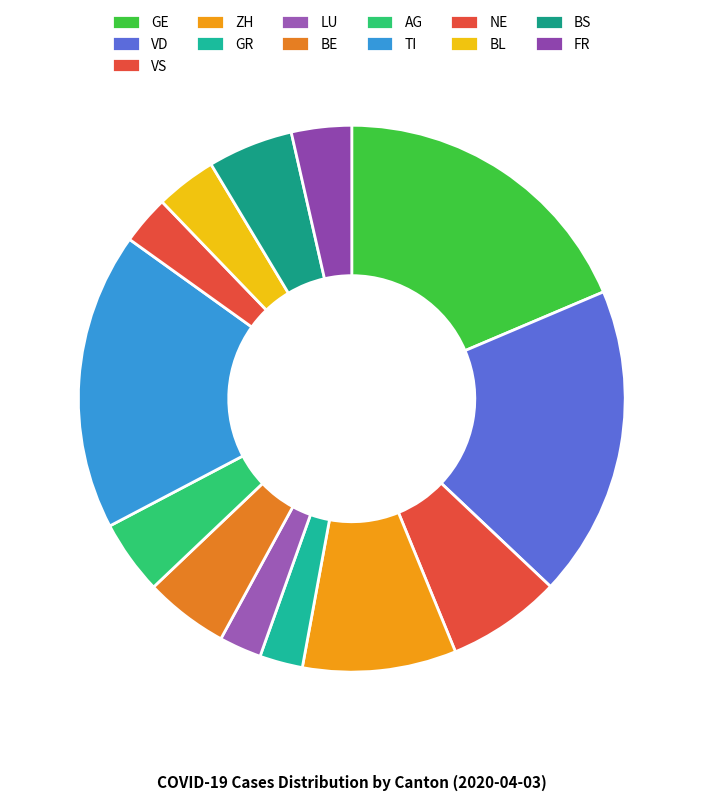

Count the number of slices in the pie.

13